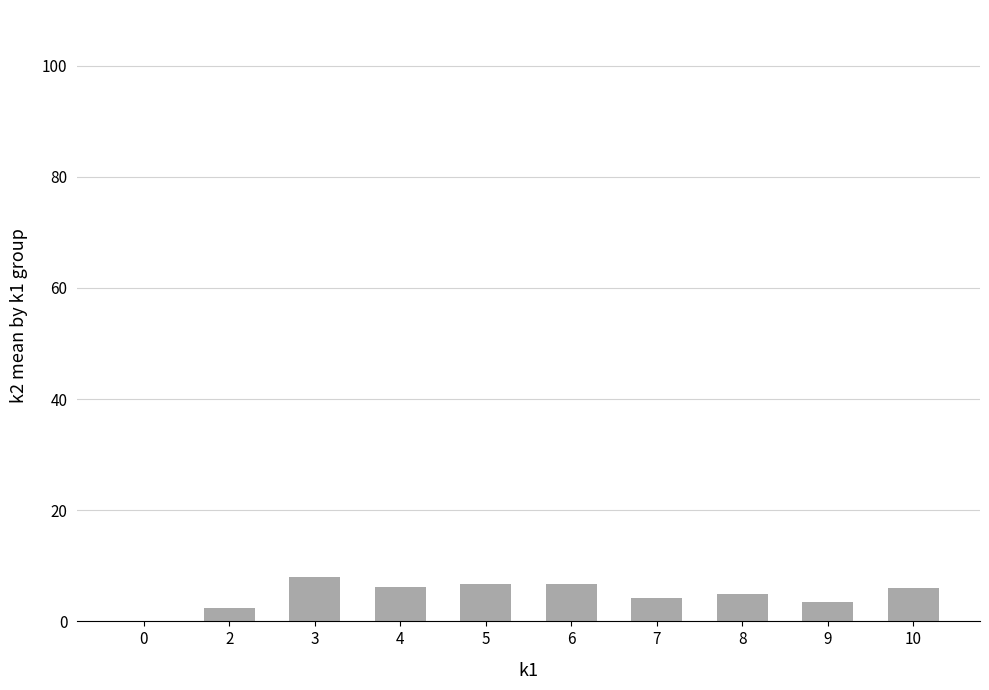

What is the sum of the values at 6 and 4?

12.8